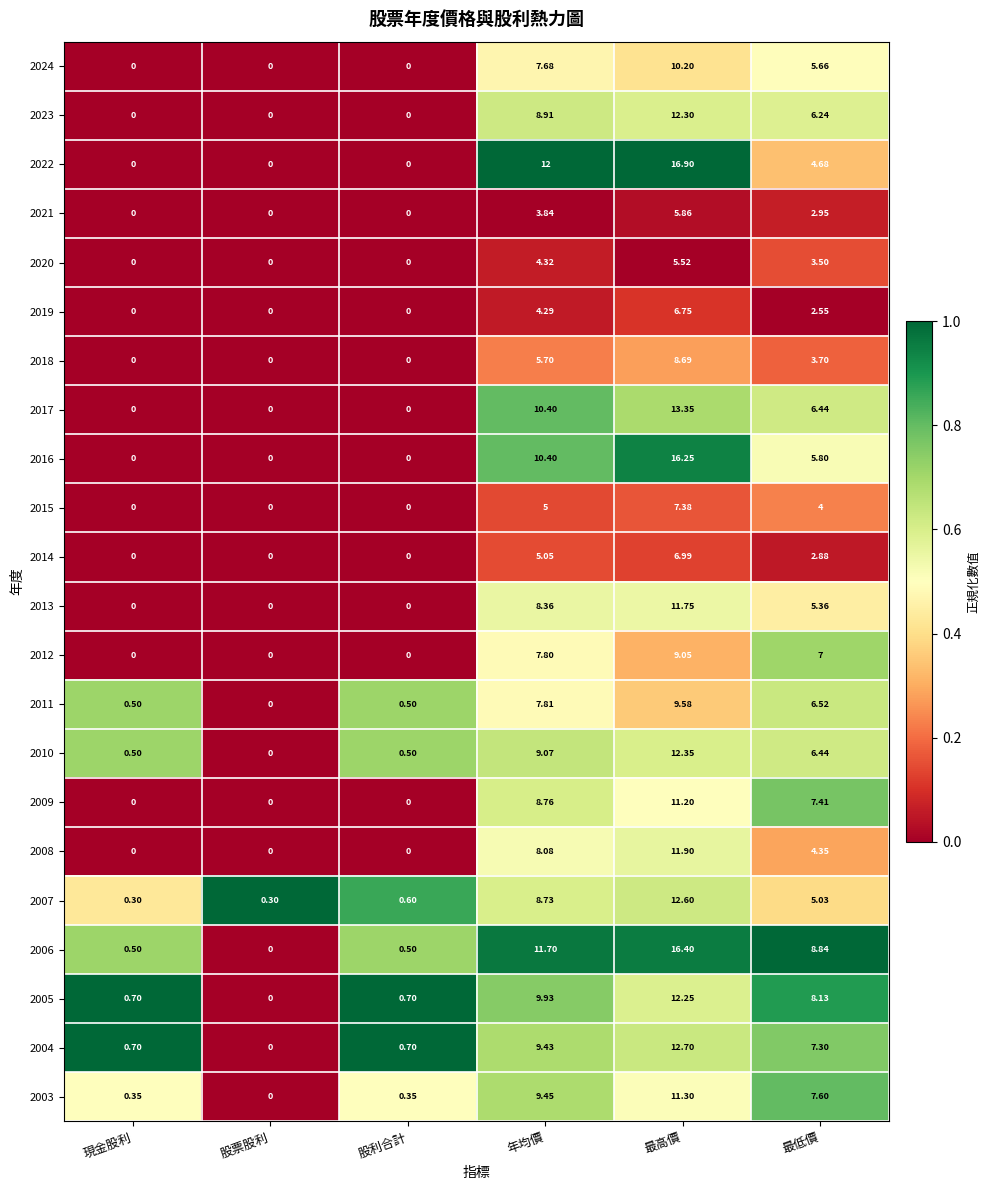

Which category has the highest value across all series?

最高價